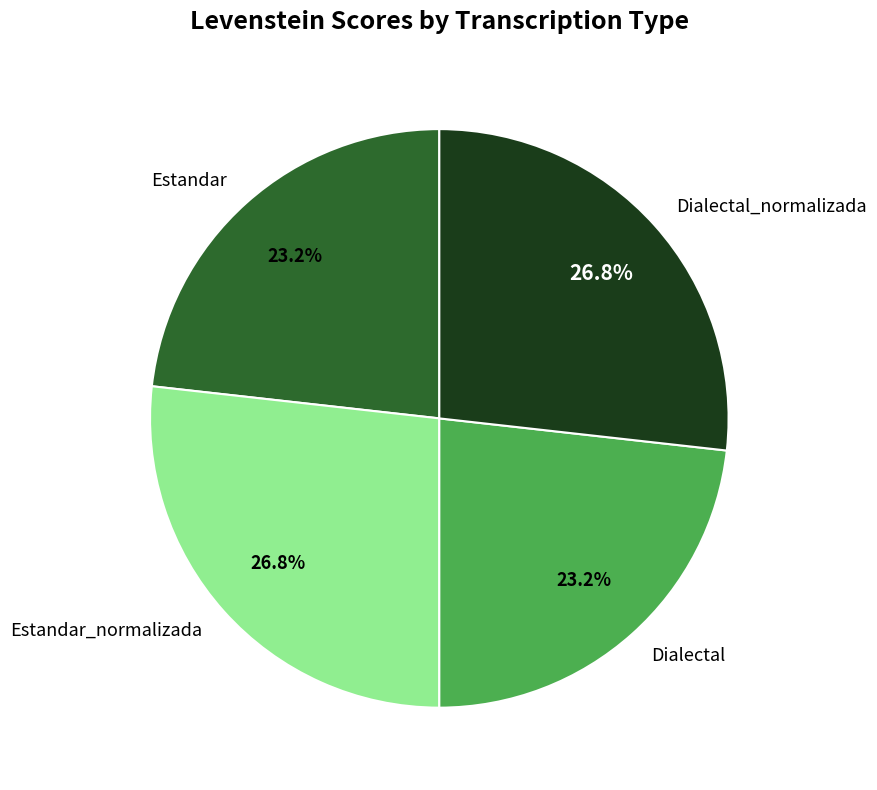

Combined, do Estandar and Dialectal account for over 50%?

No